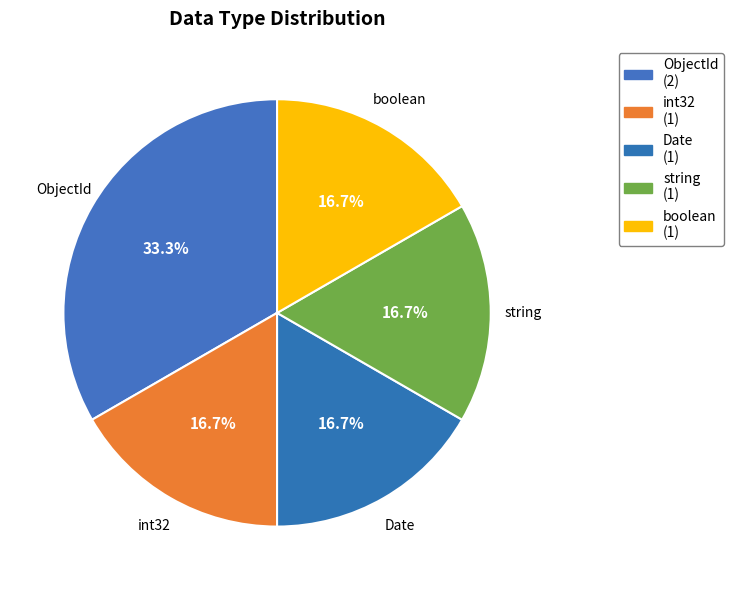

Do Date and int32 together represent more than half of the pie?

No